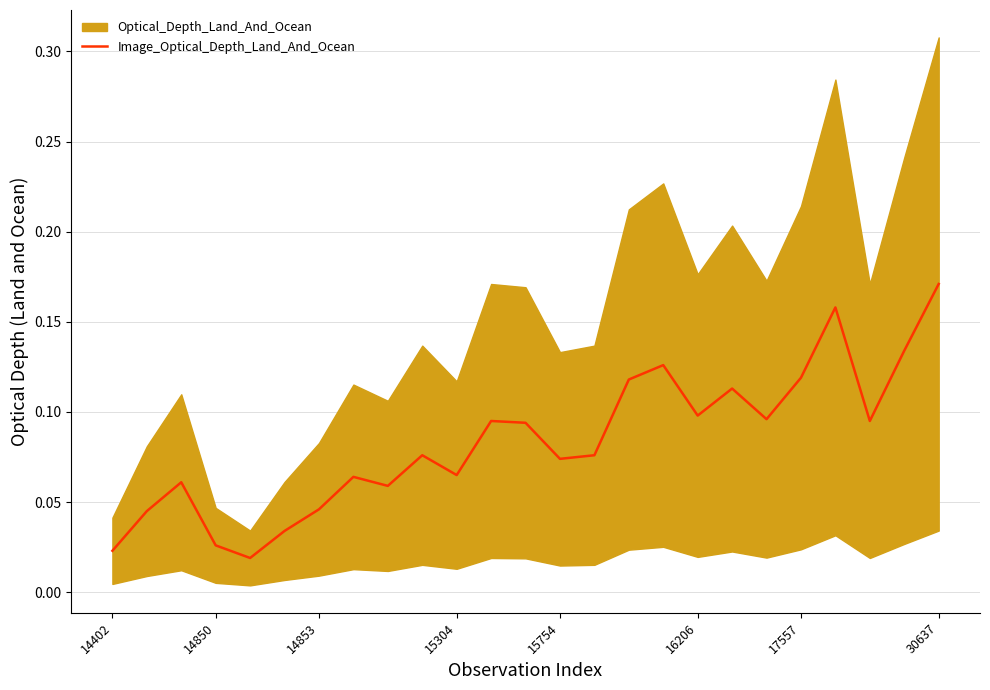

Read the value at 17557.

0.1